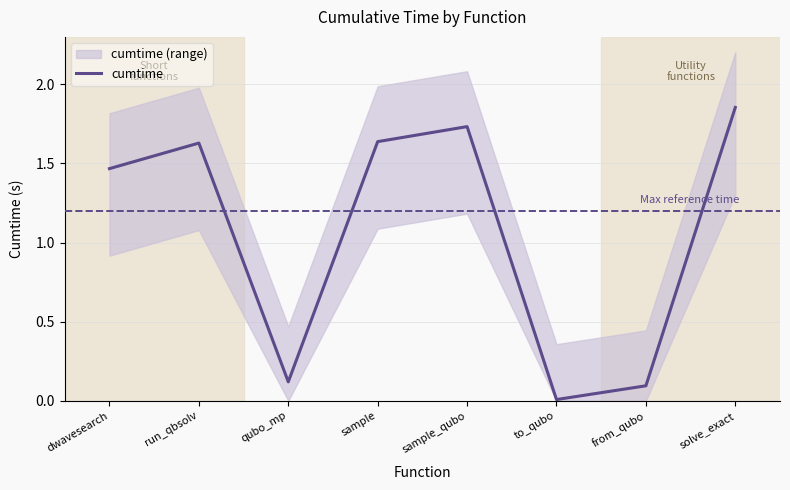

How many lines are shown in the chart?

1